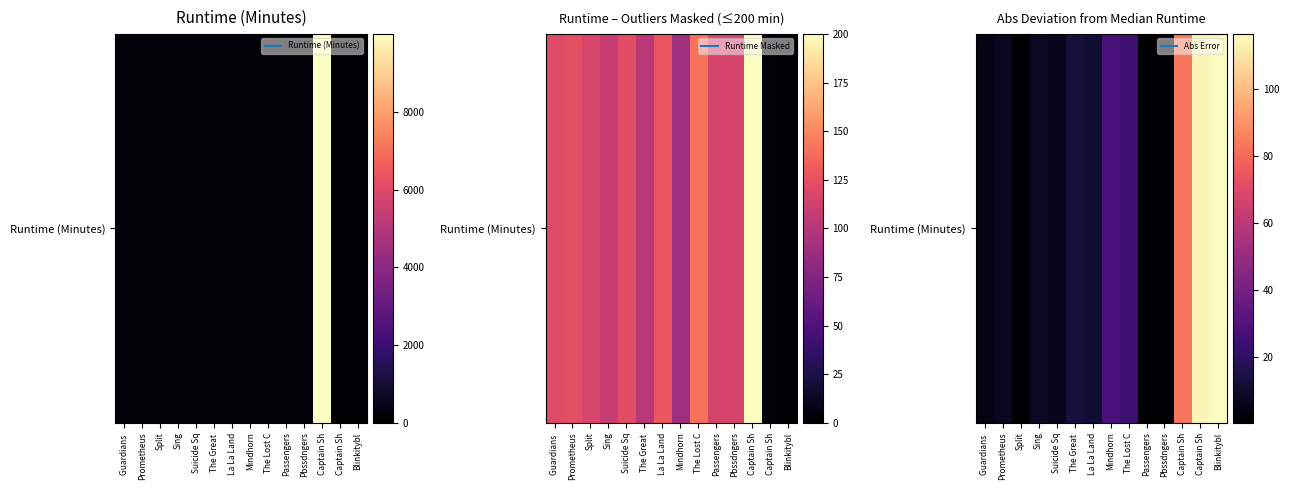

Between Prometheus and Captain Sh, which is larger?

Captain Sh